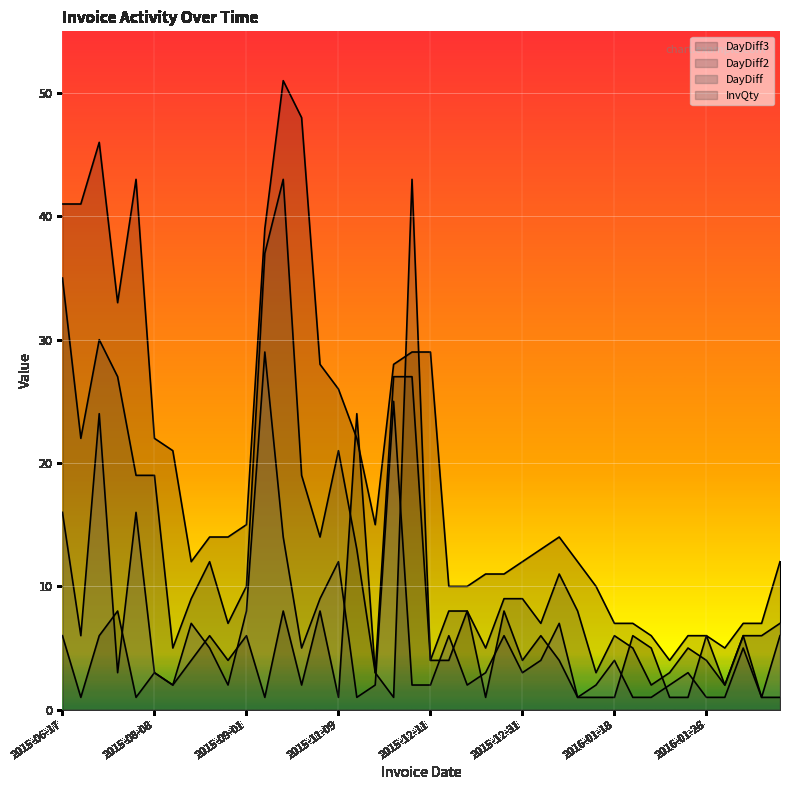

What is the difference between the highest and lowest values at 2016-01-11?

10